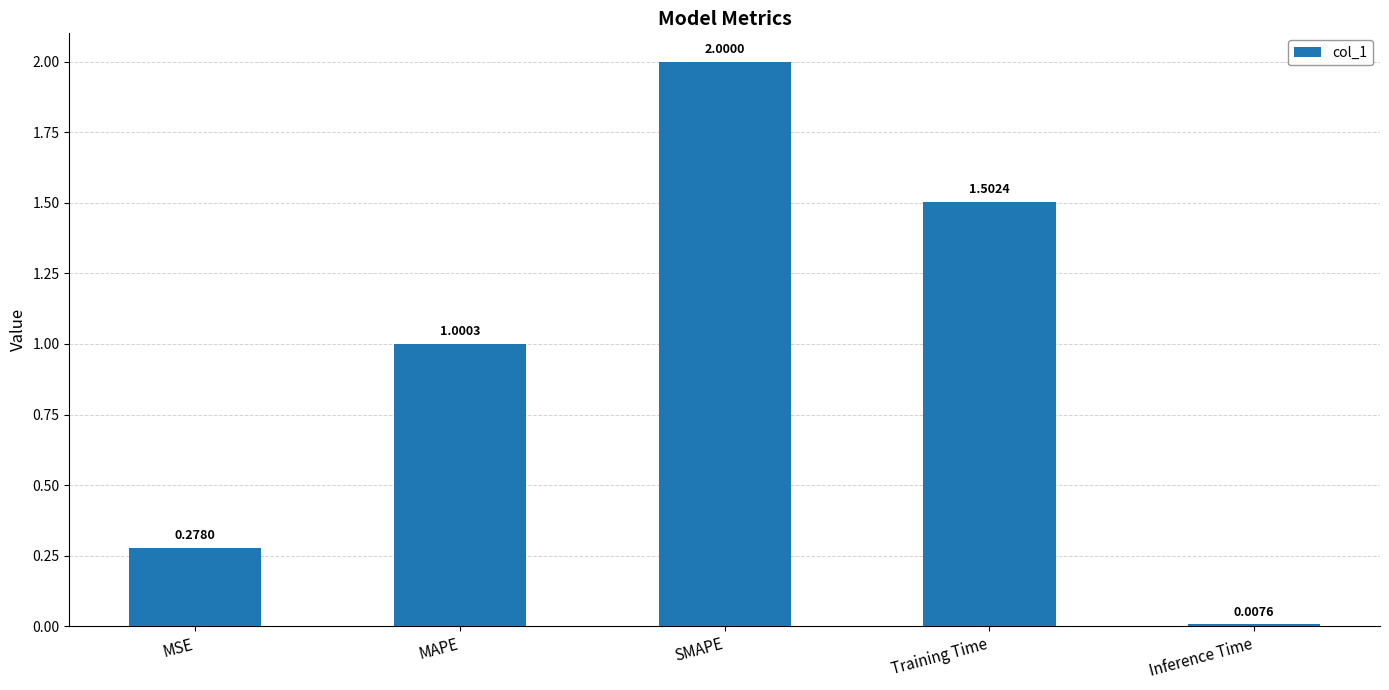

Between MSE and MAPE, which is larger?

MAPE